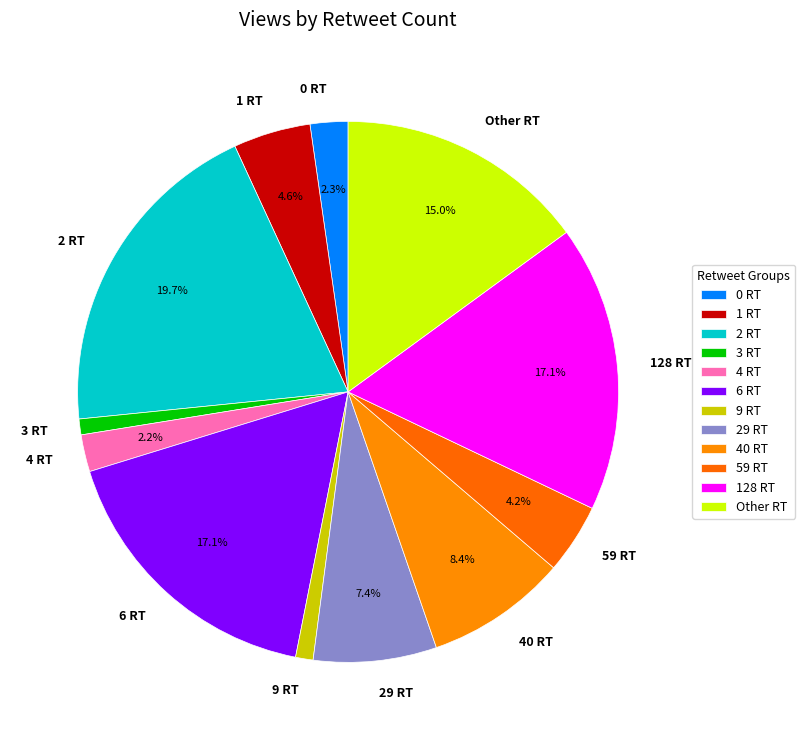

Is there a majority slice in this chart?

No